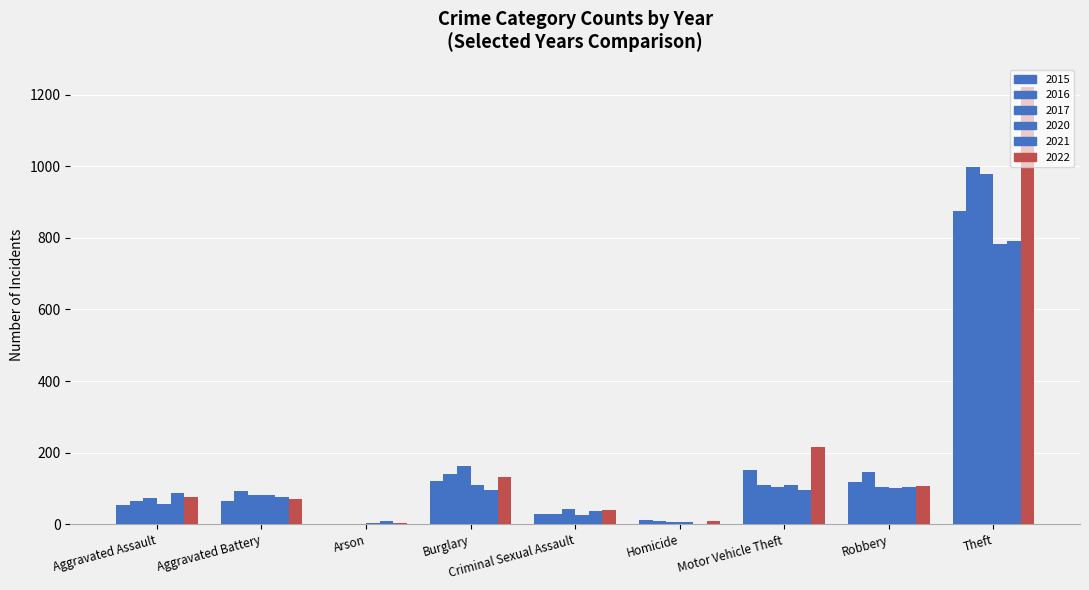

What is the sum of all 2021 values?

1294